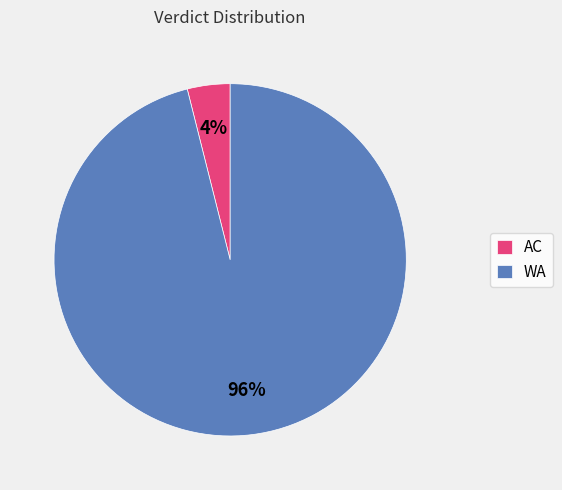

Combined, do WA and AC account for over 50%?

Yes